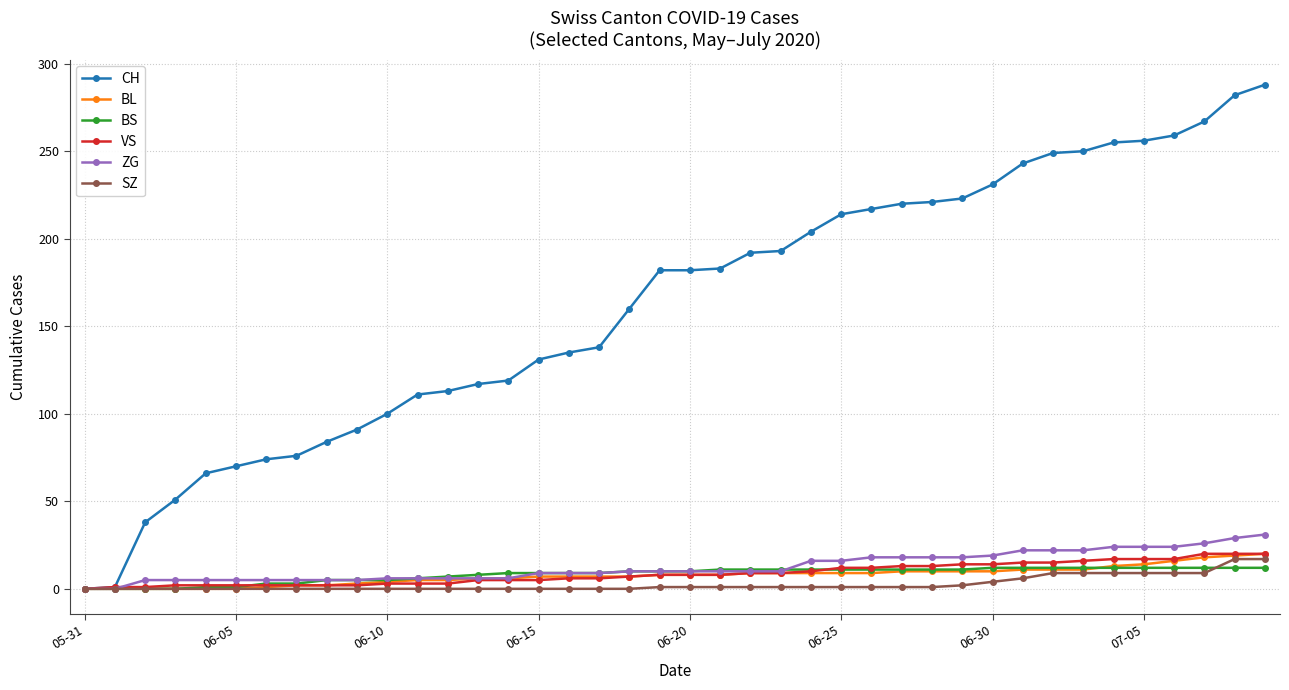

Is this an area chart (filled region under the line)?

No